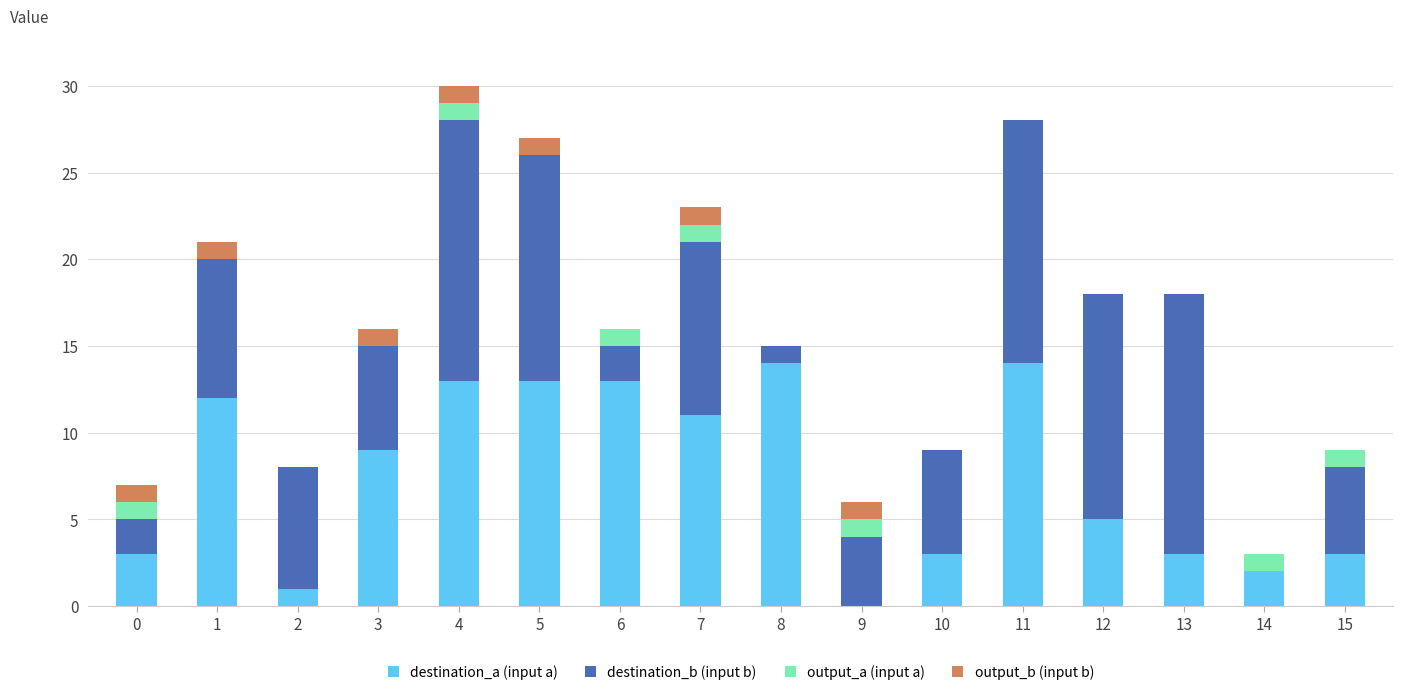

Is it true that destination_a (input a) equals 22 at 11?

False